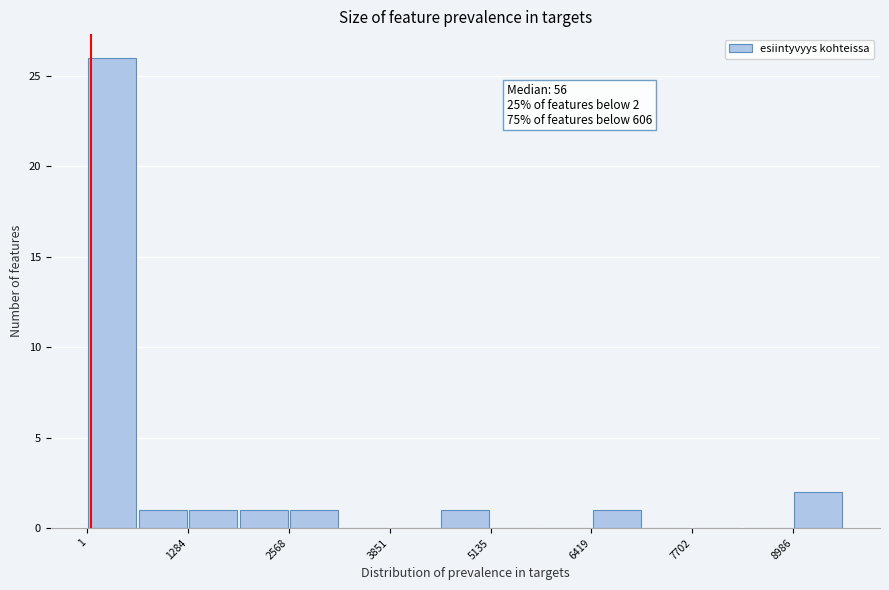

Read against the x-axis, roughly where is the centre of the tallest bar?

400